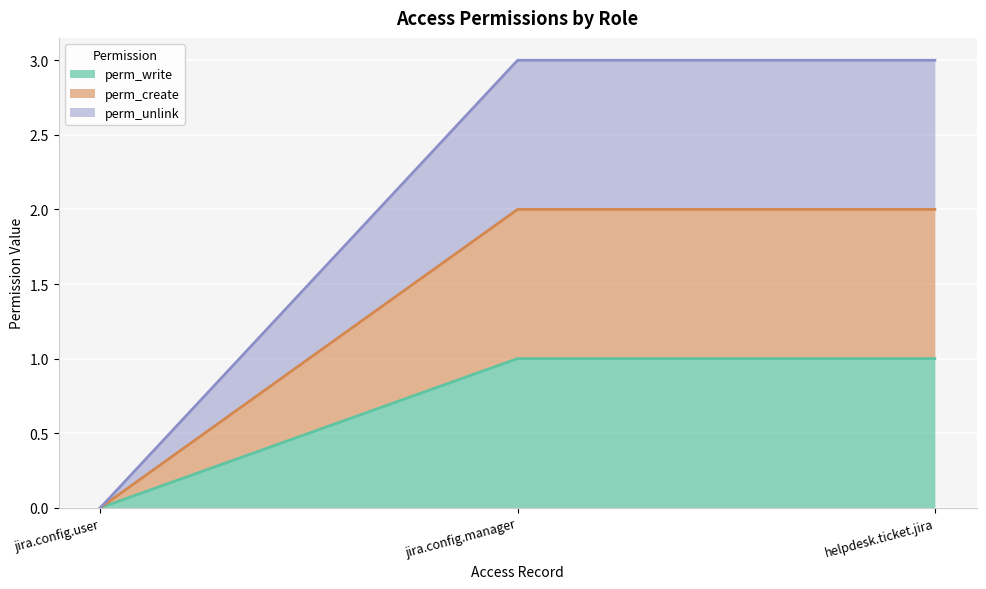

At which label does perm_write reach its minimum?

jira.config.user